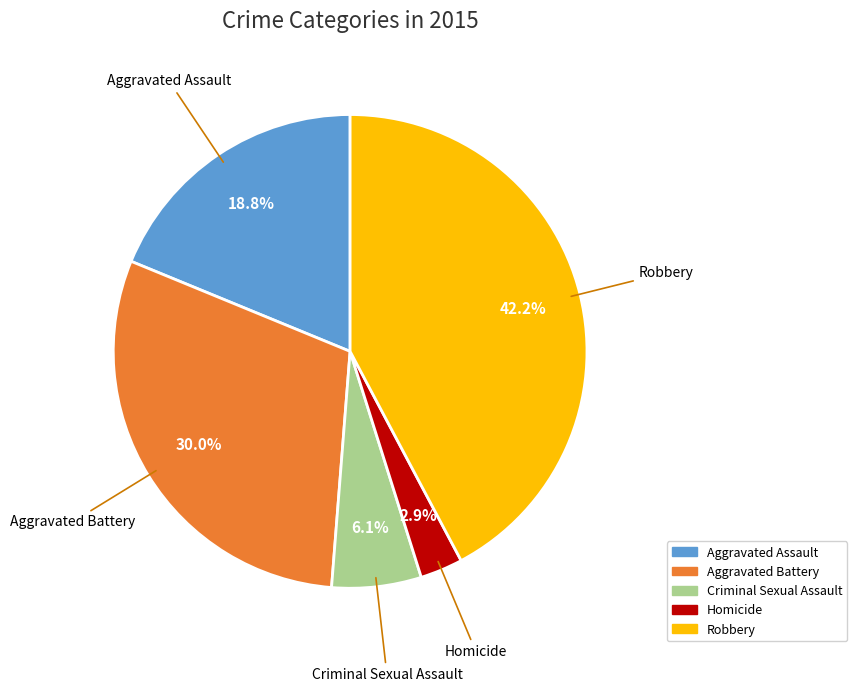

Approximately how many times larger is the value at Aggravated Battery compared to Aggravated Assault?

1.6